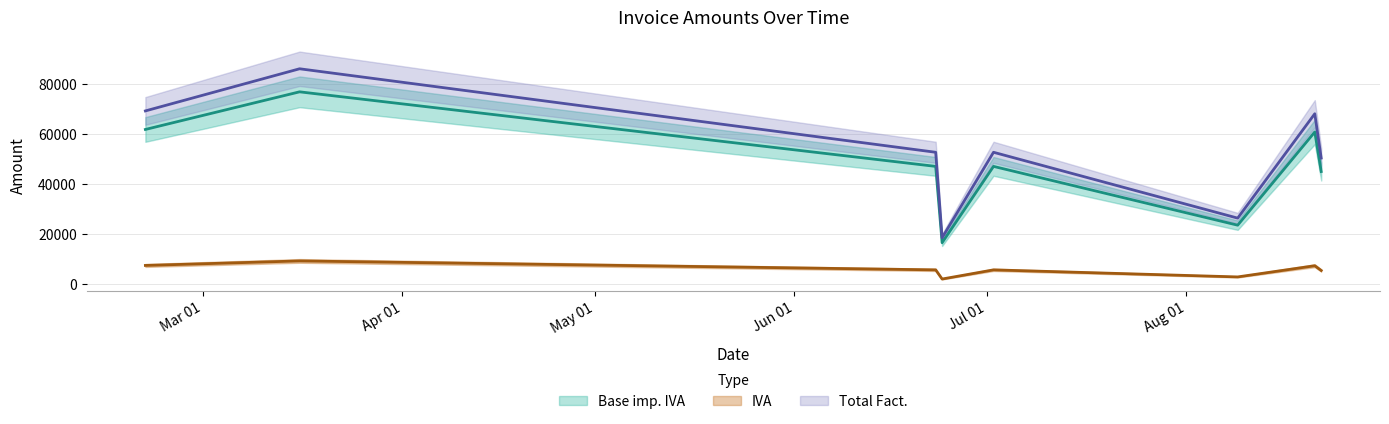

Rank the categories by Total Fact. value from highest to lowest.

2020-03-16, 2020-02-21, 2020-08-21, 2020-06-23, 2020-07-02, 2020-08-22, 2020-08-09, 2020-06-24